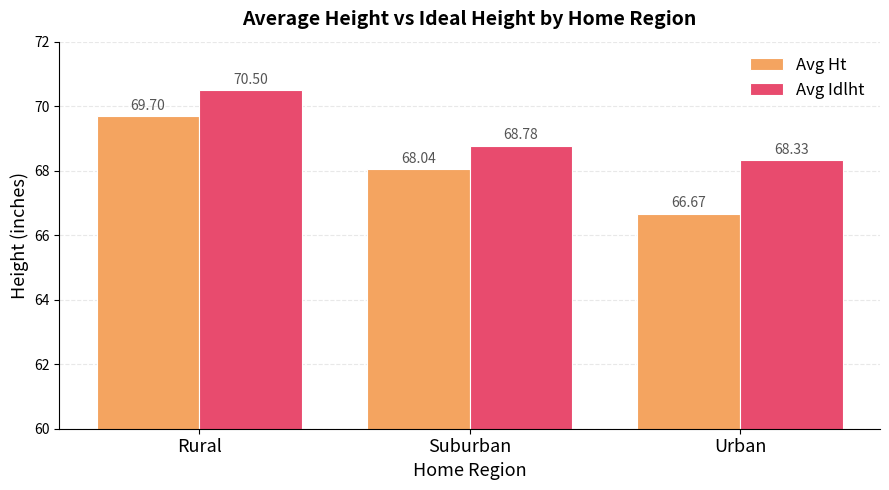

Reading left to right, transcribe all the data shown in this chart.

Avg Ht: Rural=69.7	Suburban=68.0	Urban=66.7
Avg Idlht: Rural=70.5	Suburban=68.8	Urban=68.3